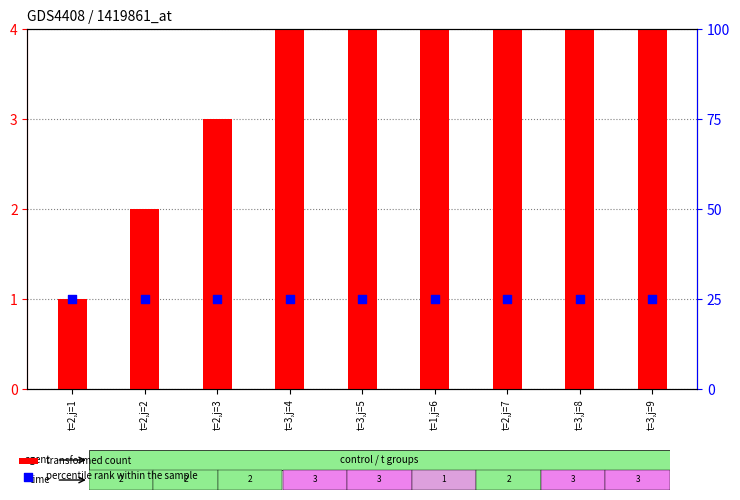

Which series has the largest Y range (max minus min)?

transformed count